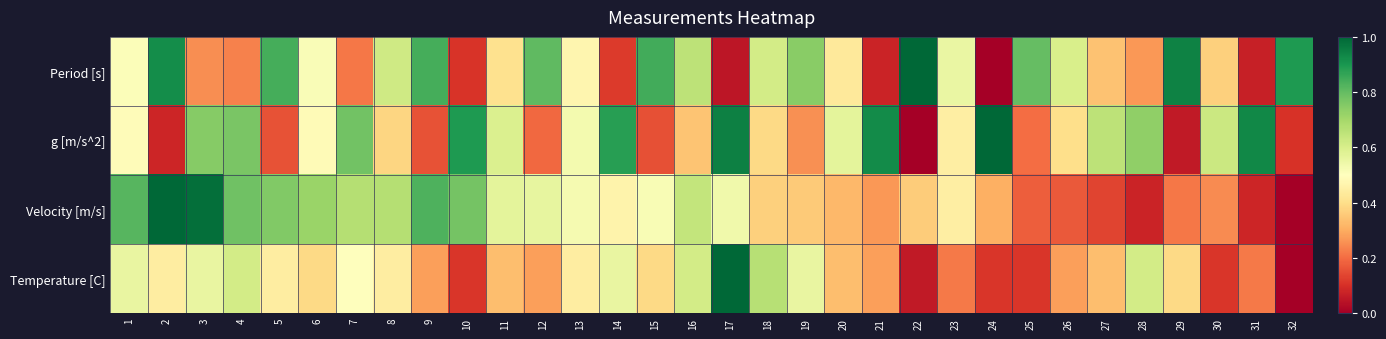

Reading right to left, what are all the values shown in this chart?

Period [s]: 32=0.9	31=0.1	30=0.4	29=0.9	28=0.3	27=0.3	26=0.6	25=0.8	24=0.0	23=0.6	22=1.0	21=0.1	20=0.4	19=0.7	18=0.6	17=0.1	16=0.7	15=0.8	14=0.1	13=0.5	12=0.8	11=0.4	10=0.1	9=0.8	8=0.6	7=0.2	6=0.5	5=0.8	4=0.2	3=0.3	2=0.9	1=0.5
g [m/s^2]: 32=0.1	31=0.9	30=0.6	29=0.1	28=0.7	27=0.7	26=0.4	25=0.2	24=1.0	23=0.4	22=0.0	21=0.9	20=0.6	19=0.3	18=0.4	17=0.9	16=0.3	15=0.2	14=0.9	13=0.5	12=0.2	11=0.6	10=0.9	9=0.2	8=0.4	7=0.8	6=0.5	5=0.2	4=0.8	3=0.7	2=0.1	1=0.5
Velocity [m/s]: 32=0.0	31=0.1	30=0.2	29=0.2	28=0.1	27=0.1	26=0.2	25=0.2	24=0.3	23=0.4	22=0.4	21=0.3	20=0.3	19=0.4	18=0.4	17=0.5	16=0.6	15=0.5	14=0.5	13=0.5	12=0.6	11=0.6	10=0.8	9=0.8	8=0.7	7=0.7	6=0.7	5=0.8	4=0.8	3=1.0	2=1.0	1=0.8
Temperature [C]: 32=0.0	31=0.2	30=0.1	29=0.4	28=0.6	27=0.3	26=0.3	25=0.1	24=0.1	23=0.2	22=0.1	21=0.3	20=0.3	19=0.6	18=0.7	17=1.0	16=0.6	15=0.4	14=0.6	13=0.4	12=0.3	11=0.3	10=0.1	9=0.3	8=0.4	7=0.5	6=0.4	5=0.4	4=0.6	3=0.6	2=0.4	1=0.6